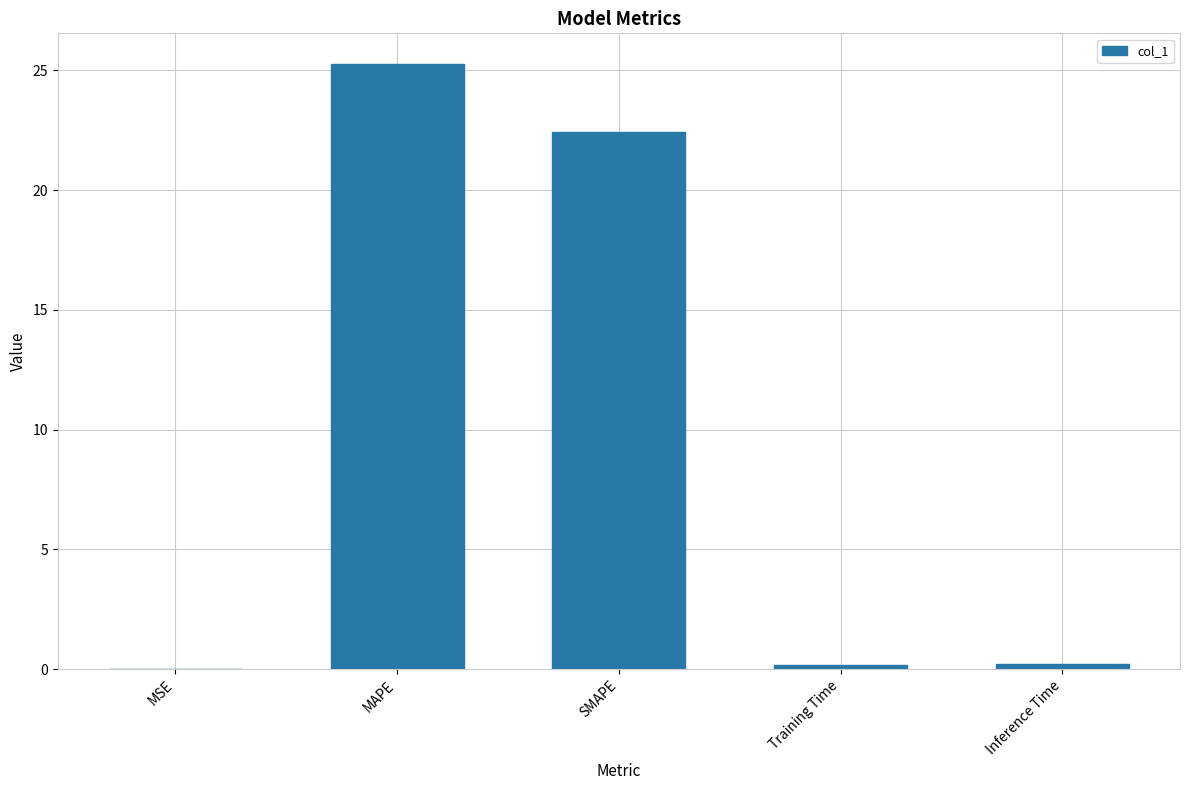

Which has a higher value, MSE or MAPE?

MAPE